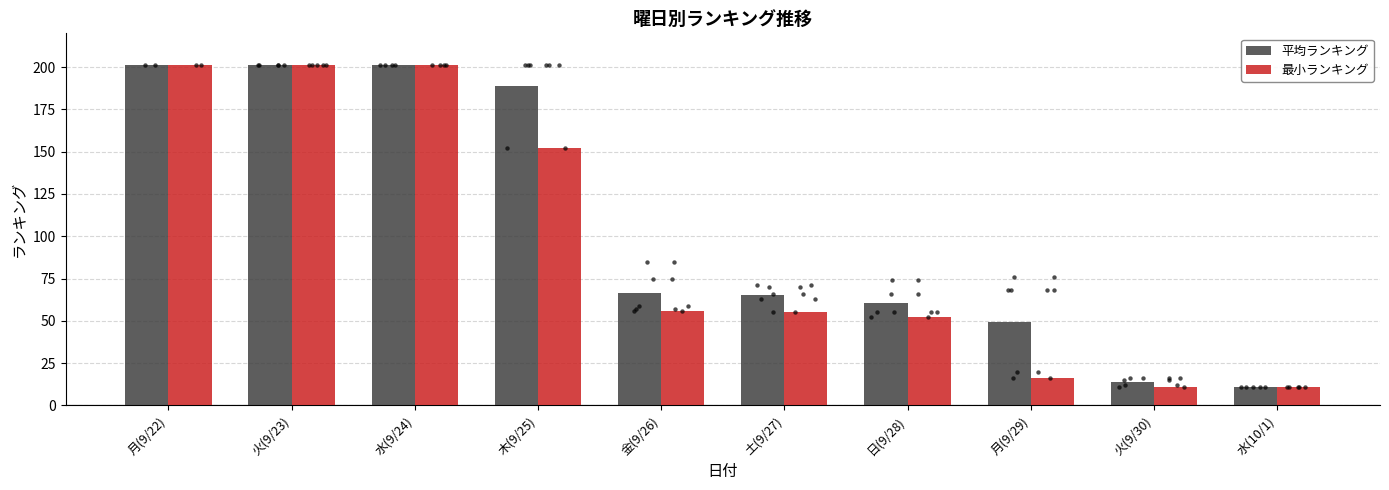

Which series reaches the maximum Y coordinate?

平均ランキング